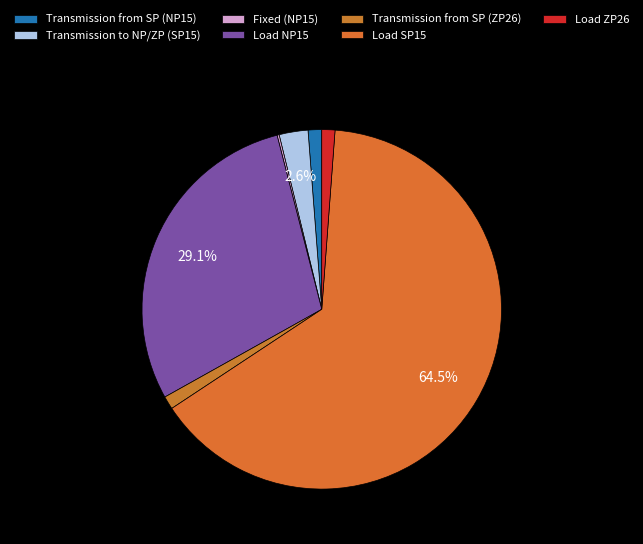

Does any single category account for the majority?

Yes